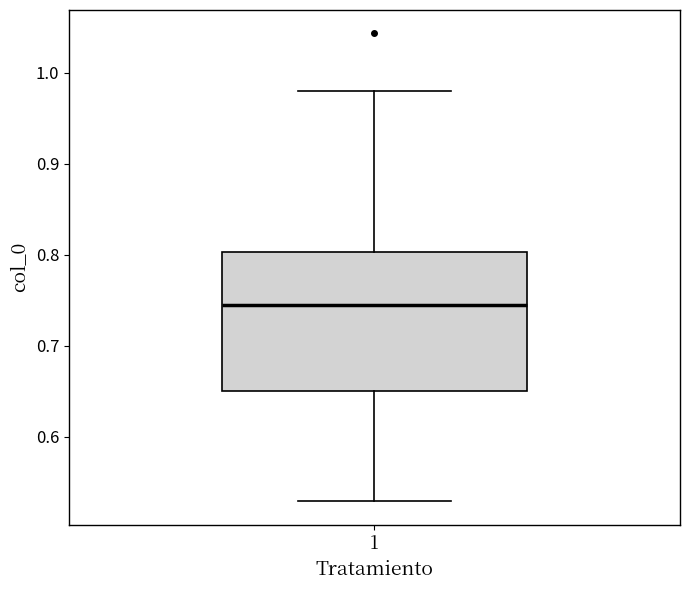

Read this box plot against the y-axis: the position of the median line, the range covered by the box, and the ends of both whiskers. The values are not printed on the chart, so give them approximately, as read against the axis.

median 0.74, box 0.65 to 0.80, whiskers 0.53 to 0.98